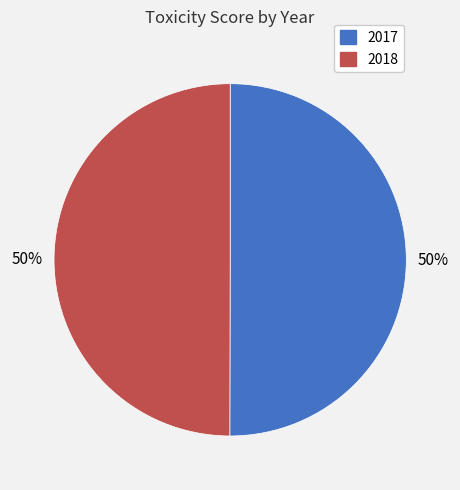

Combined, do 2017 and 2018 account for over 50%?

Yes